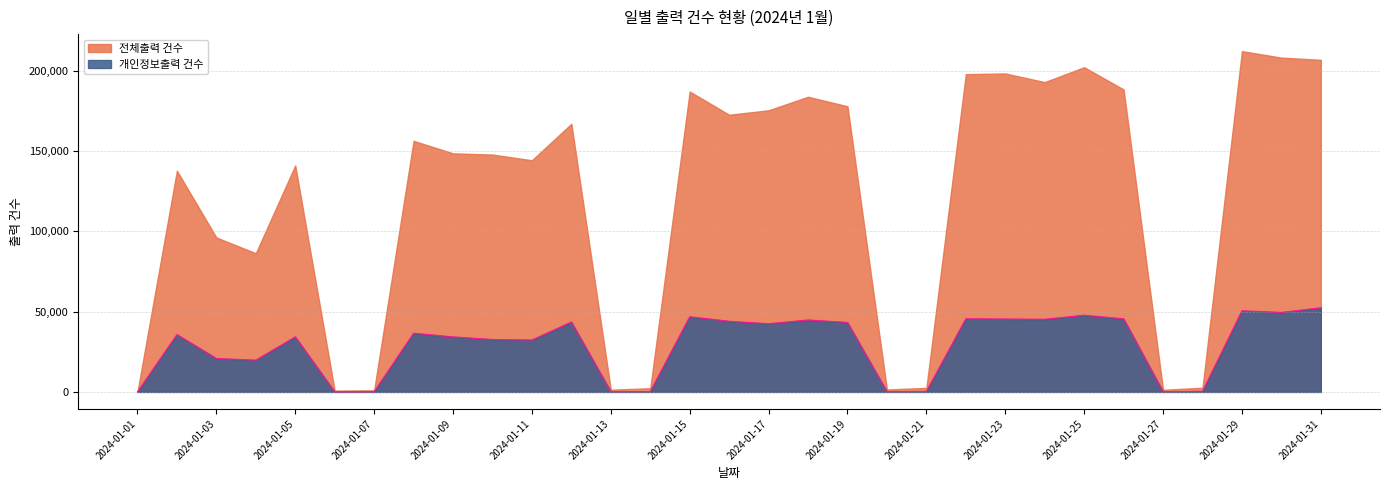

How many lines are shown in the chart?

2